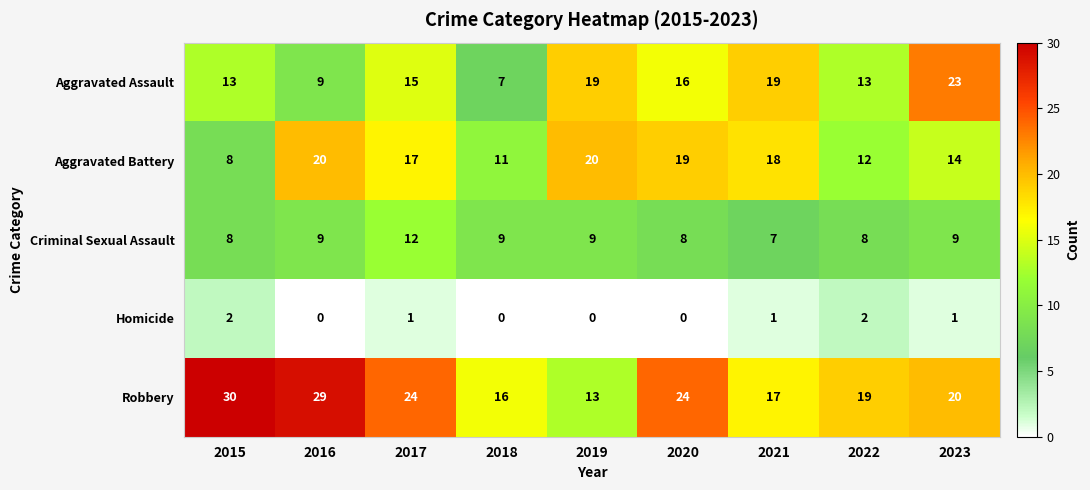

Read the Aggravated Assault value at 2019.

19